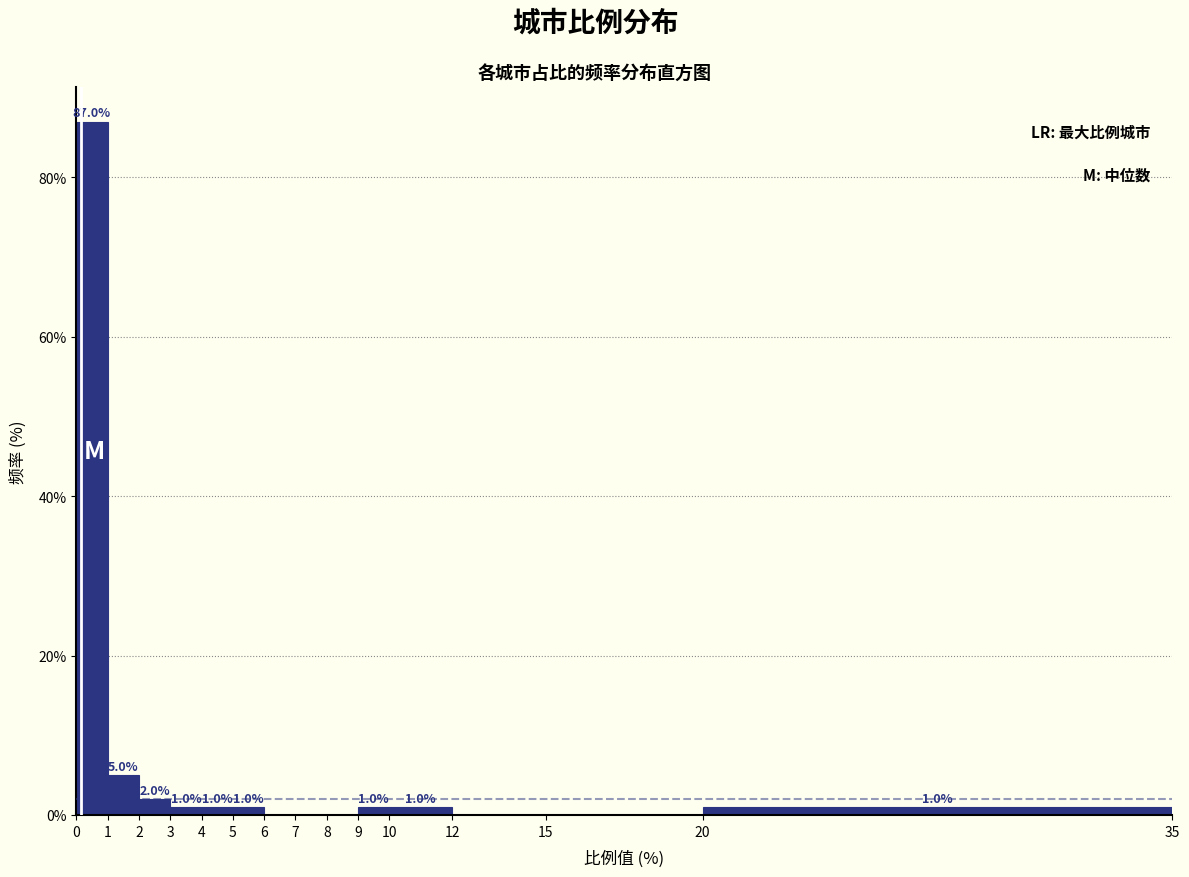

Over which range of the x-axis is the bar tallest?

0 to 1